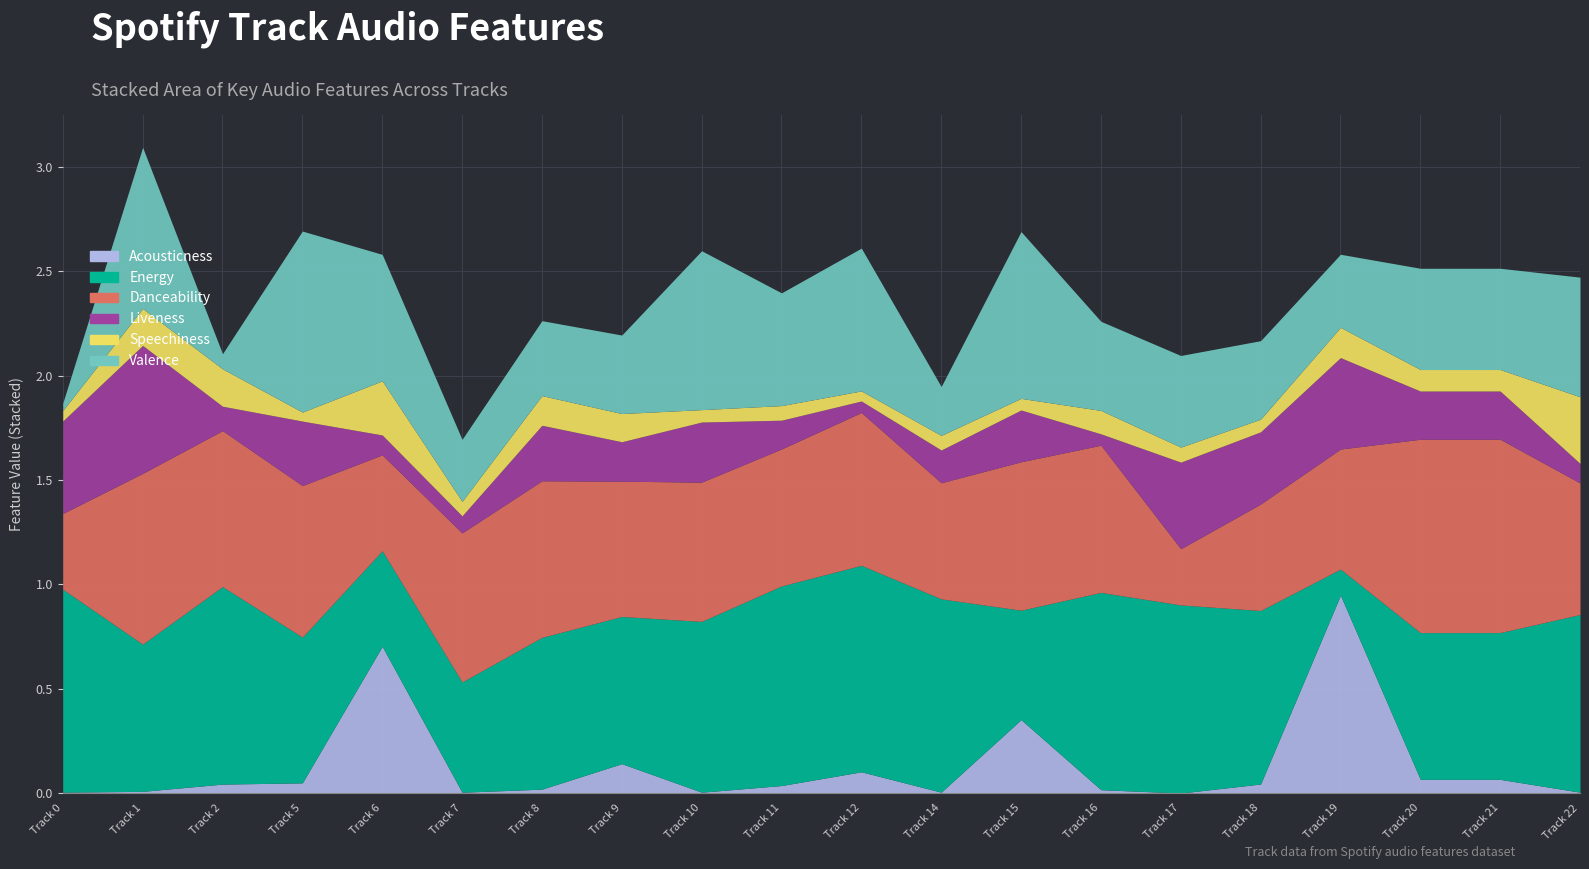

True or false: danceability and speechiness cross at least once.

False